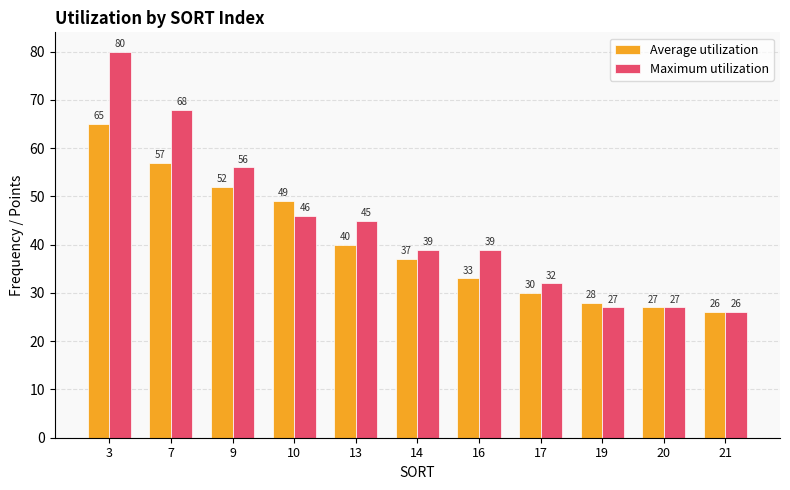

Is it true that Average utilization equals 27 at 20?

True